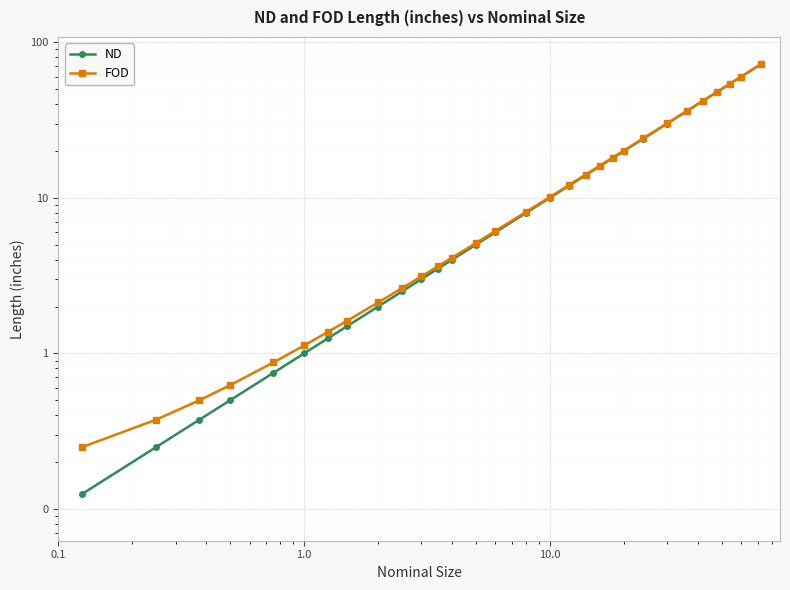

True or false: FOD and ND cross at least once.

False